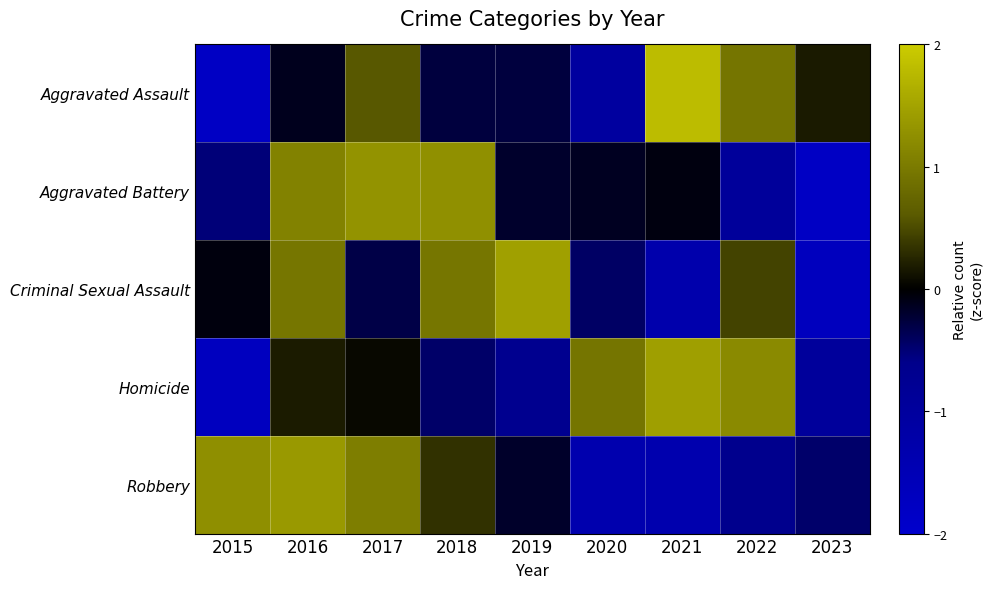

Reading left to right, what are all the values shown in this chart?

Aggravated Assault: 2015=-1.8	2016=-0.1	2017=0.6	2018=-0.3	2019=-0.3	2020=-1.0	2021=1.8	2022=0.9	2023=0.2
Aggravated Battery: 2015=-0.5	2016=1.1	2017=1.3	2018=1.3	2019=-0.2	2020=-0.1	2021=-0.1	2022=-0.9	2023=-1.8
Criminal Sexual Assault: 2015=-0.1	2016=1.0	2017=-0.3	2018=1.0	2019=1.5	2020=-0.4	2021=-1.3	2022=0.4	2023=-1.7
Homicide: 2015=-1.7	2016=0.2	2017=0.1	2018=-0.4	2019=-0.7	2020=0.9	2021=1.4	2022=1.2	2023=-1.0
Robbery: 2015=1.3	2016=1.4	2017=1.0	2018=0.3	2019=-0.2	2020=-1.4	2021=-1.3	2022=-0.7	2023=-0.5